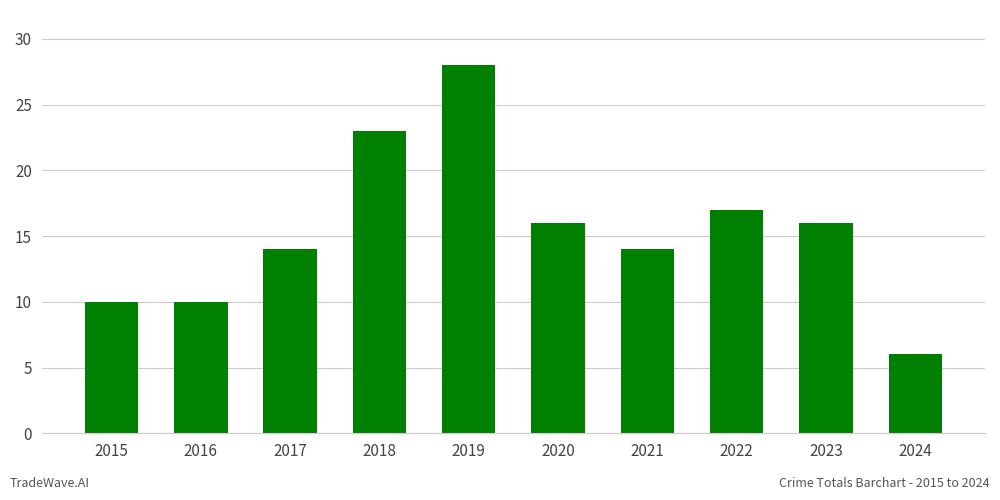

What is the sum of the values at 2016 and 2022?

27